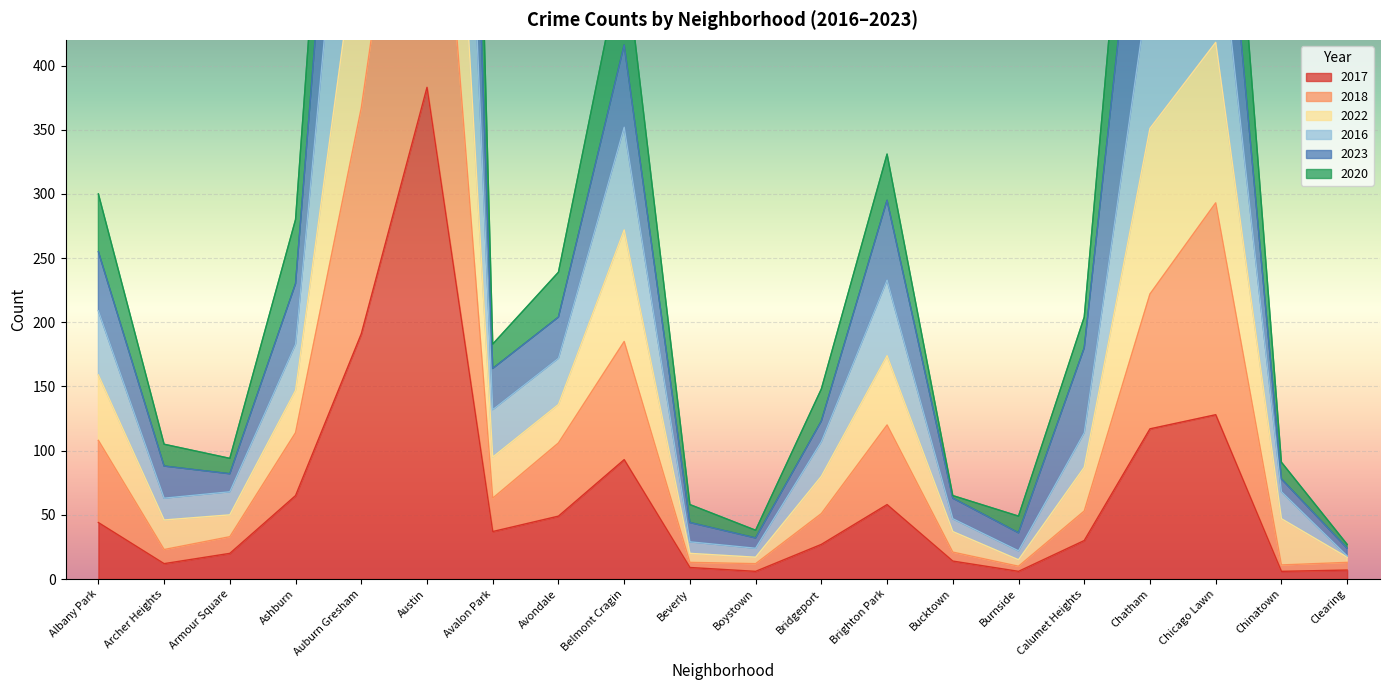

Does the chart display data point markers on the line(s)?

No